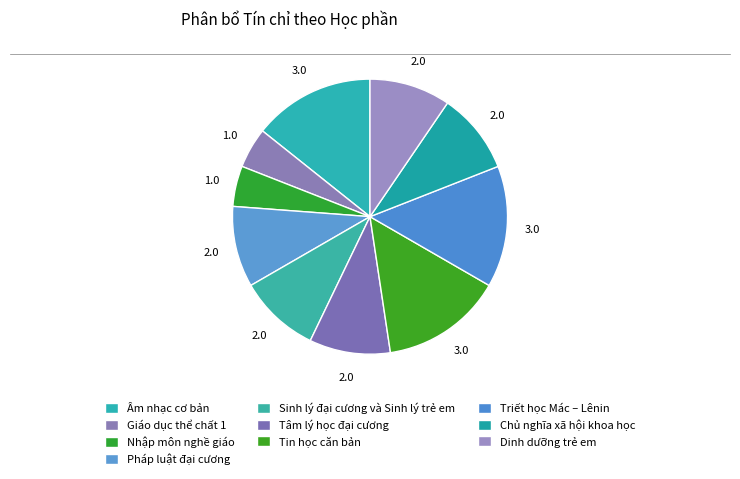

To the nearest percent, what is the average slice percentage?

10%